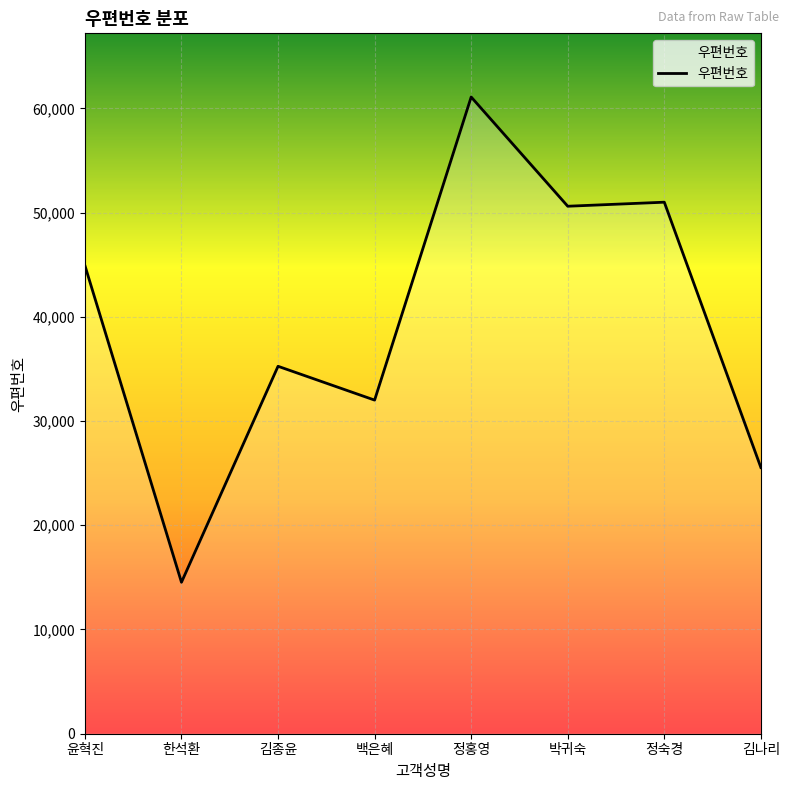

True or false: there are more than 0 points higher than both neighbors.

True